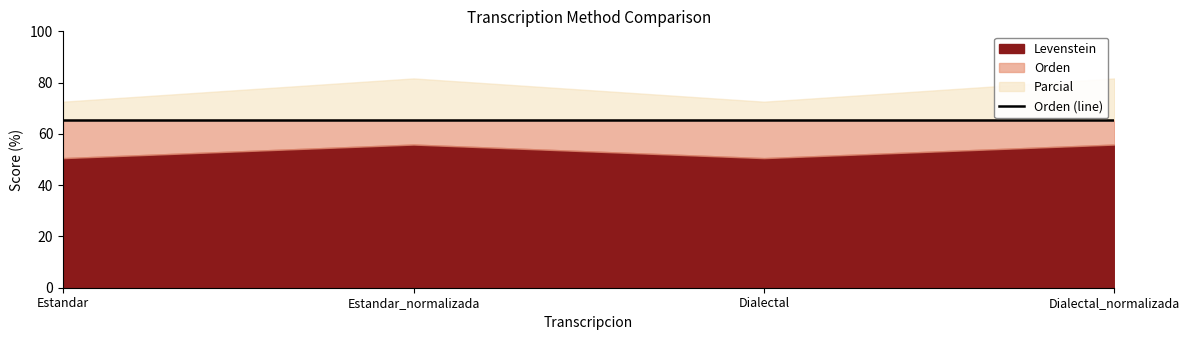

True or false: Parcial has a value of 122.0 at Estandar.

False